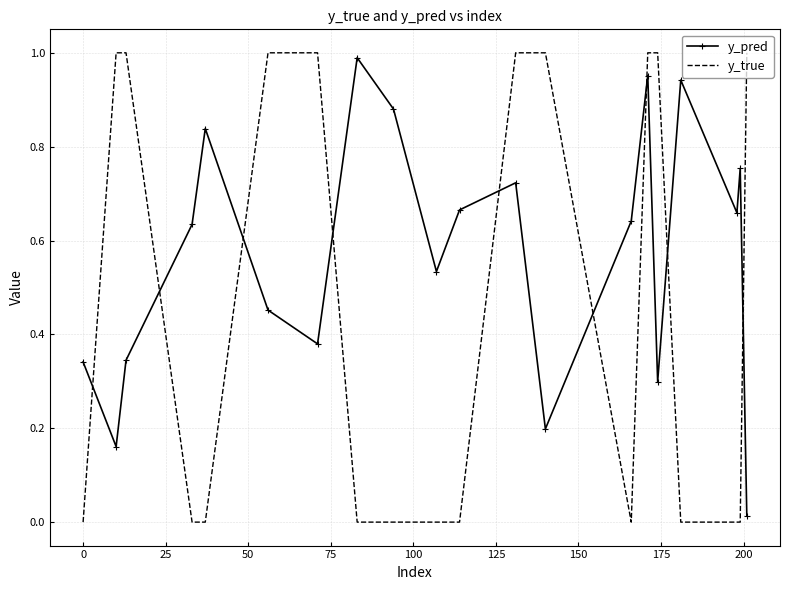

What are all the series names shown in the legend?

y_pred, y_true